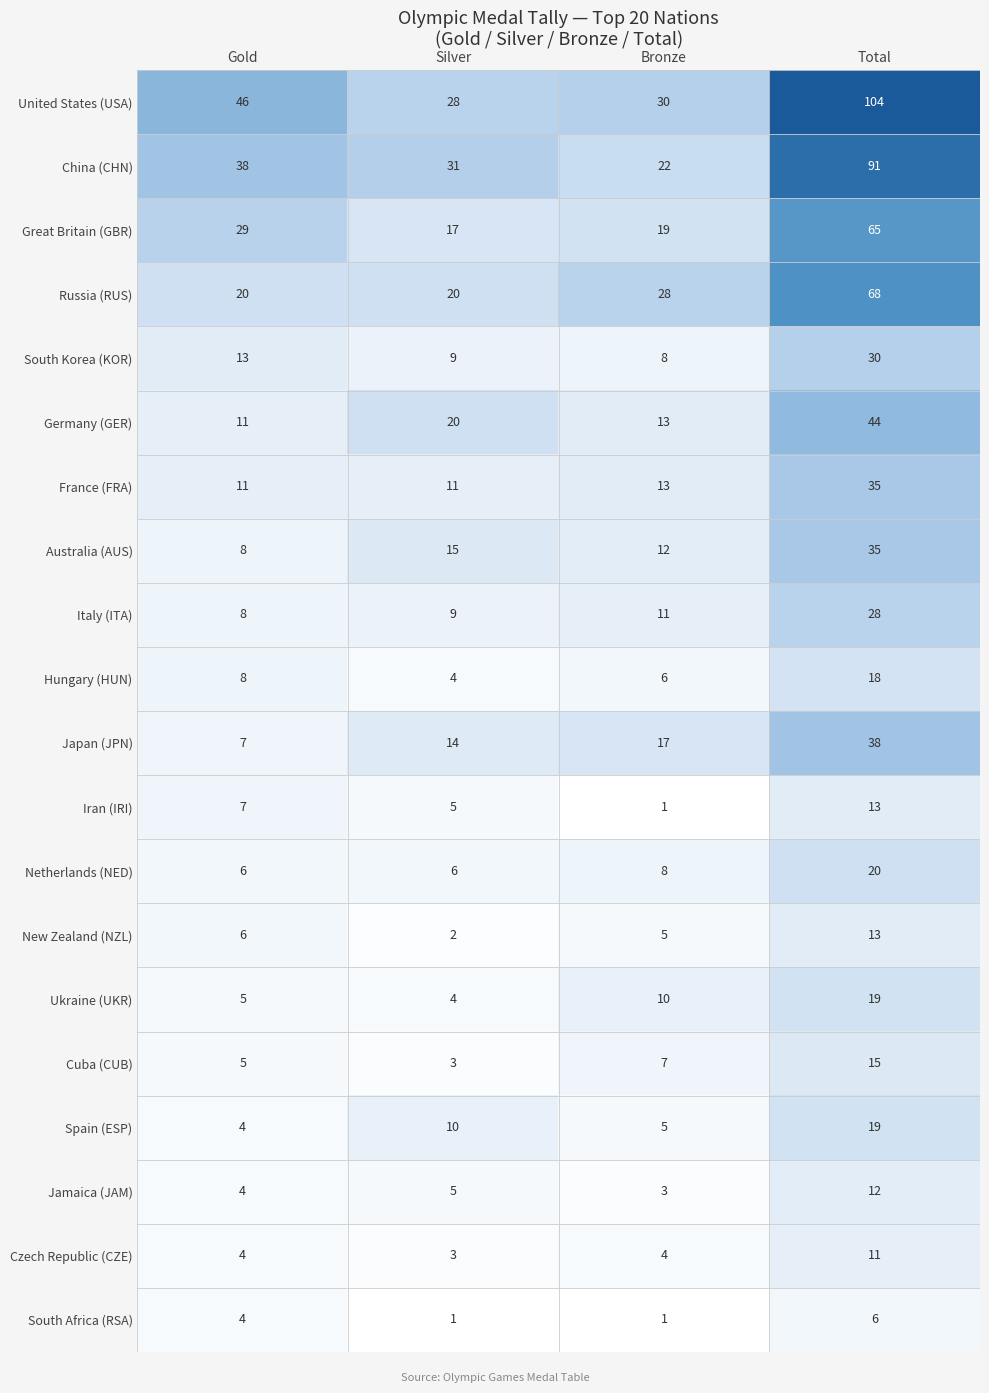

Where is South Korea (KOR) nearest to the value 19?

Gold